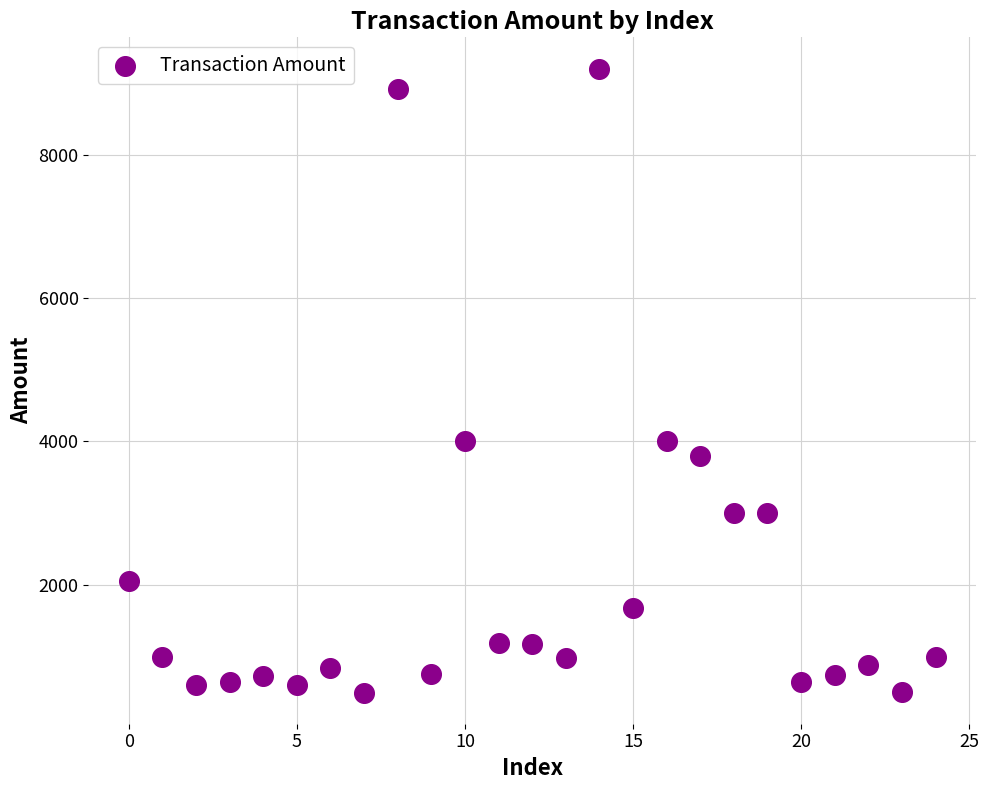

What is the range of Y values (max minus min)?

8700.0